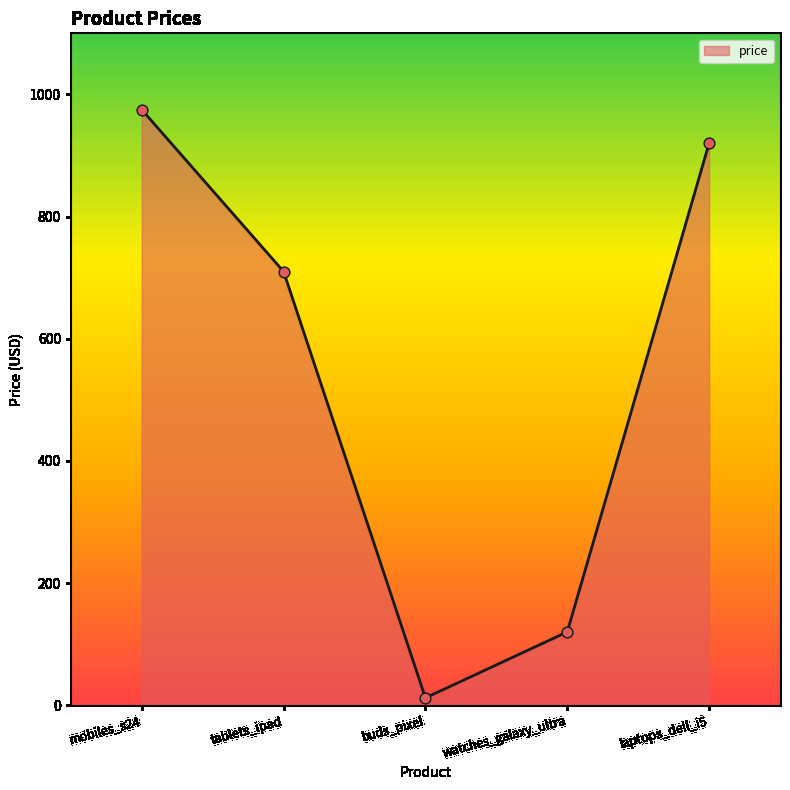

What is the ratio of the value at mobiles_s24 to the value at laptops_dell_i5?

1.1